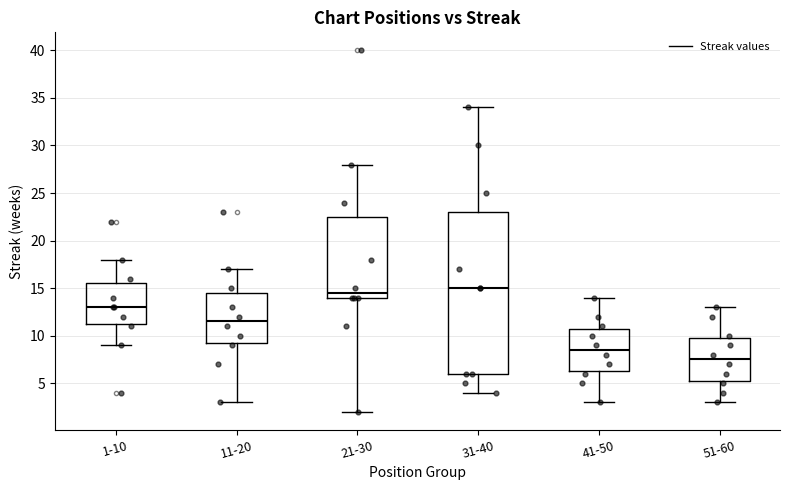

Reading left to right, read every box against the y-axis: the position of its median line, the range the box covers, and the ends of its whiskers. The values are not printed on the chart, so give them approximately, as read against the axis.

1-10: median 13.0, box 11.5 to 15.5, whiskers 9.0 to 18.0
11-20: median 11.5, box 9.5 to 14.5, whiskers 3.0 to 17.0
21-30: median 14.5, box 14.0 to 22.5, whiskers 2.0 to 28.0
31-40: median 15.0, box 6.0 to 23.0, whiskers 4.0 to 34.0
41-50: median 8.5, box 6.5 to 11.0, whiskers 3.0 to 14.0
51-60: median 7.5, box 5.5 to 10.0, whiskers 3.0 to 13.0